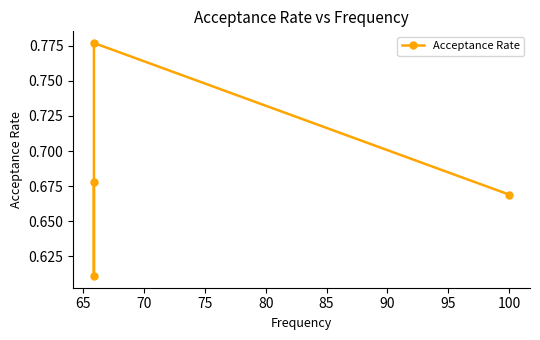

Does the chart display data point markers on the line(s)?

Yes